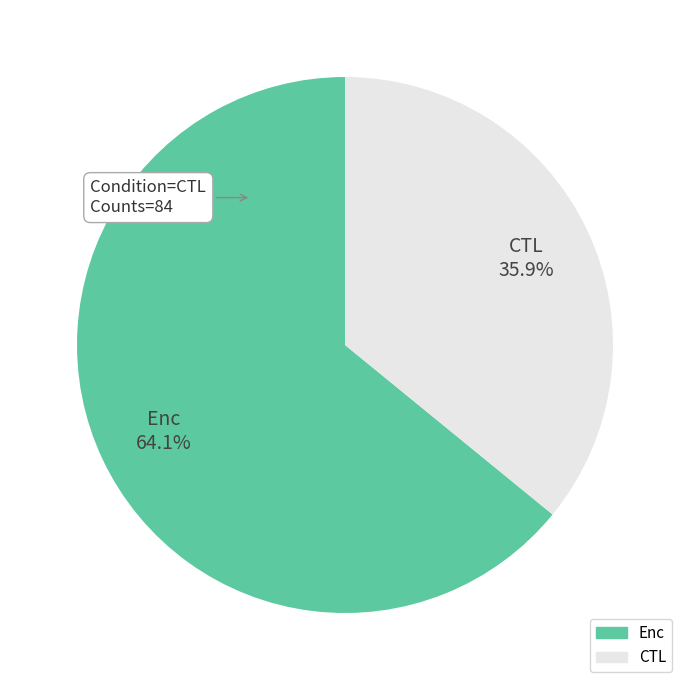

How many segments does this pie chart have?

2